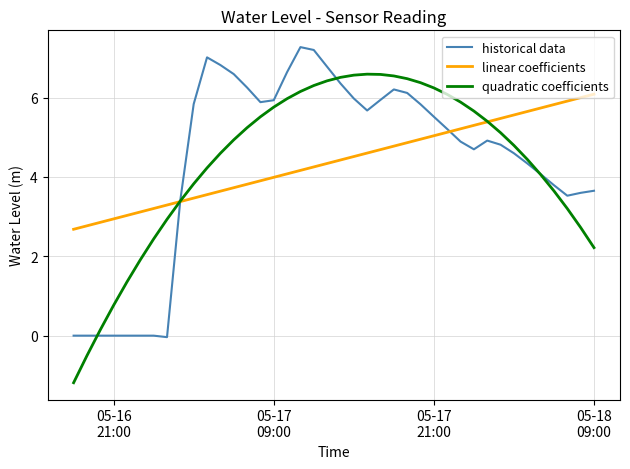

What is the minimum value shown in the chart?

-1.2